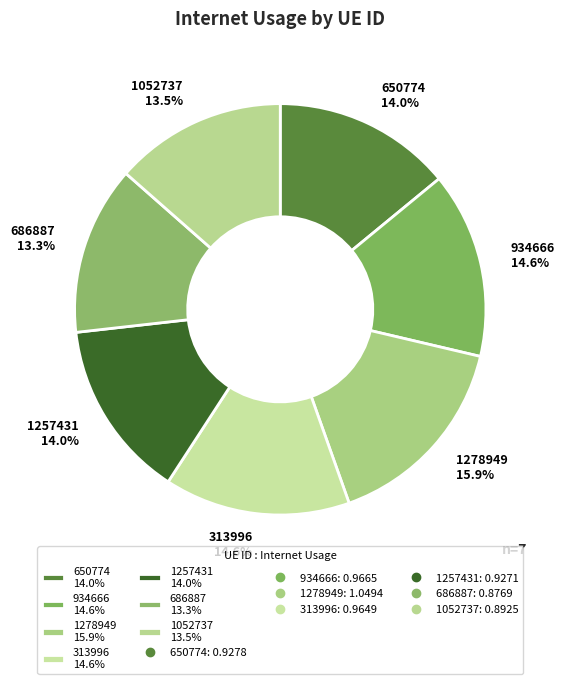

How much of the chart is everything except 934666 14.6%?

85.4%